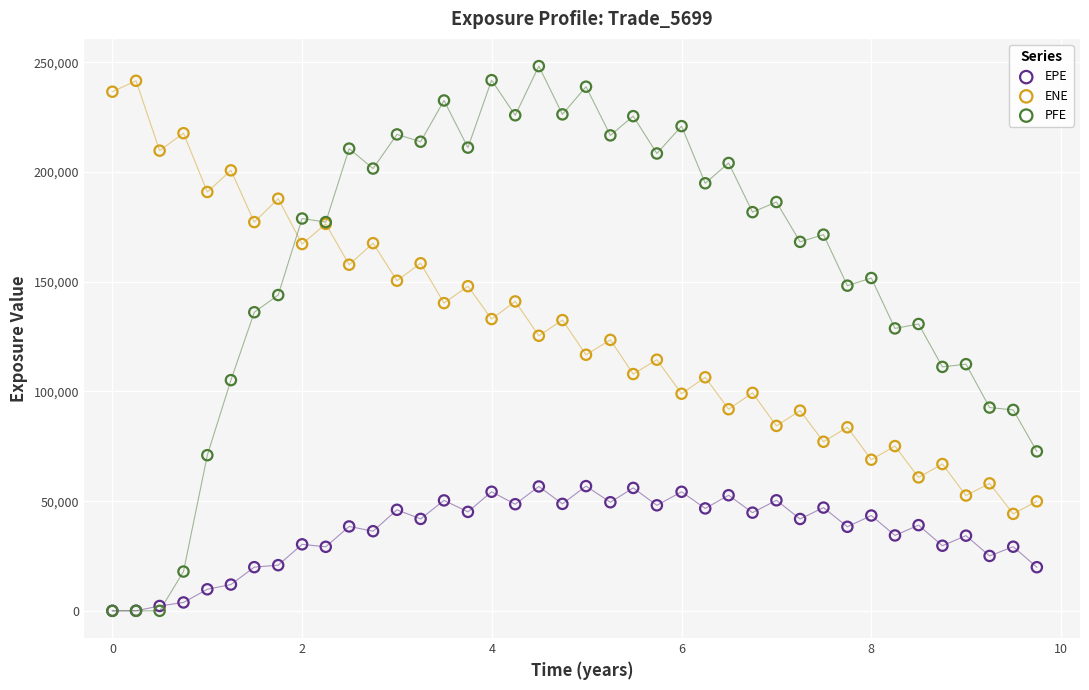

What are all the series names shown in the legend?

EPE, ENE, PFE